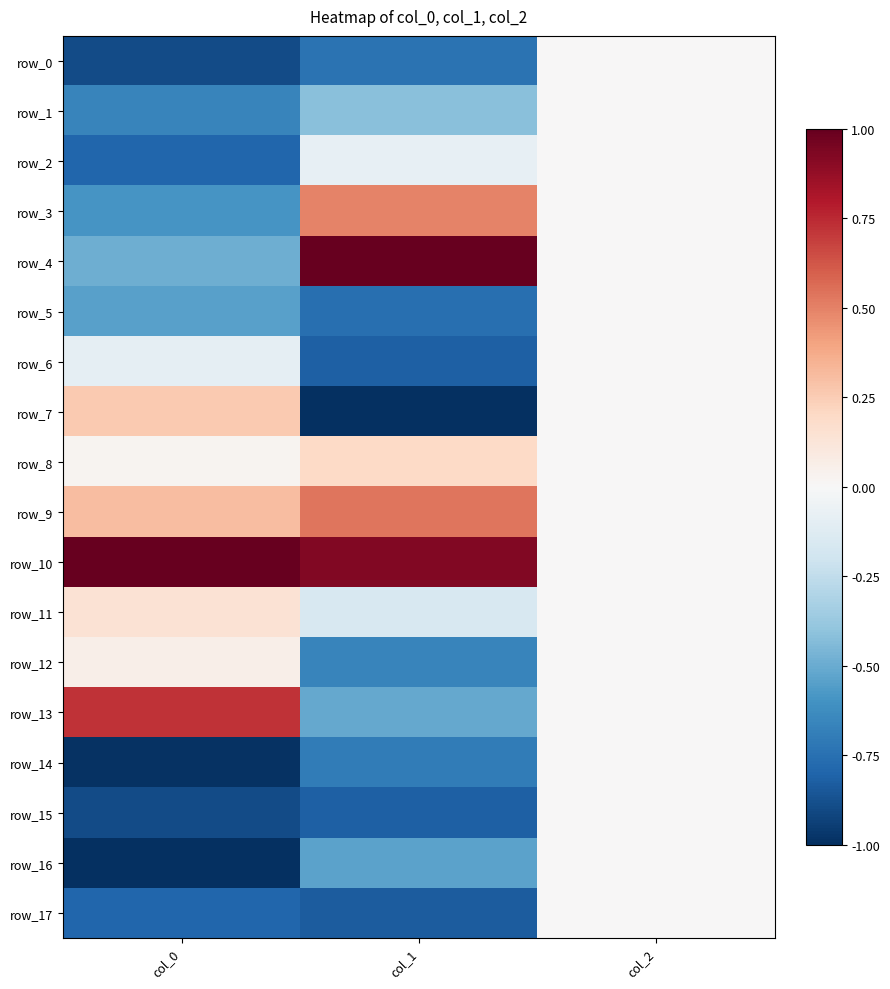

Where is row_15 nearest to the value 0?

col_2